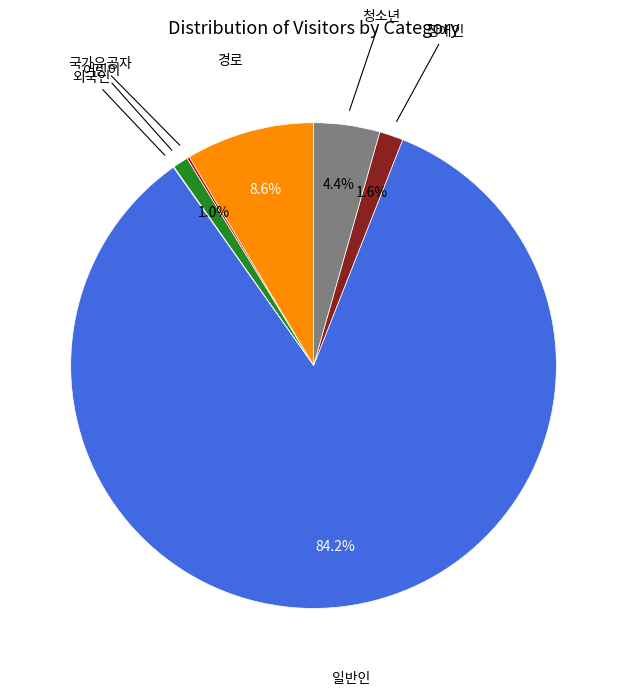

Does any single category account for the majority?

Yes